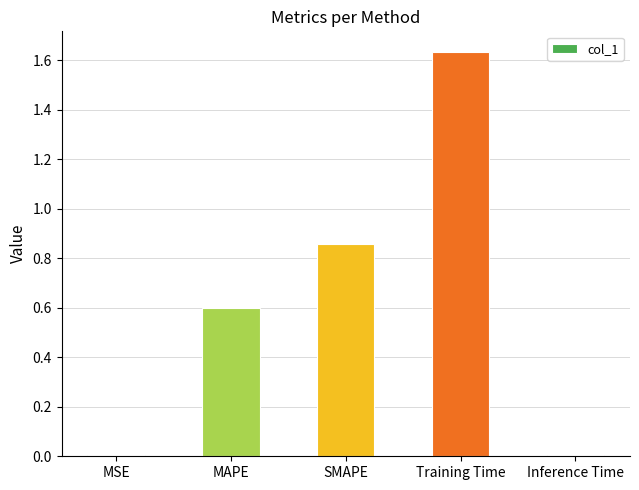

Are the bars grouped side by side (vs. stacked)?

No